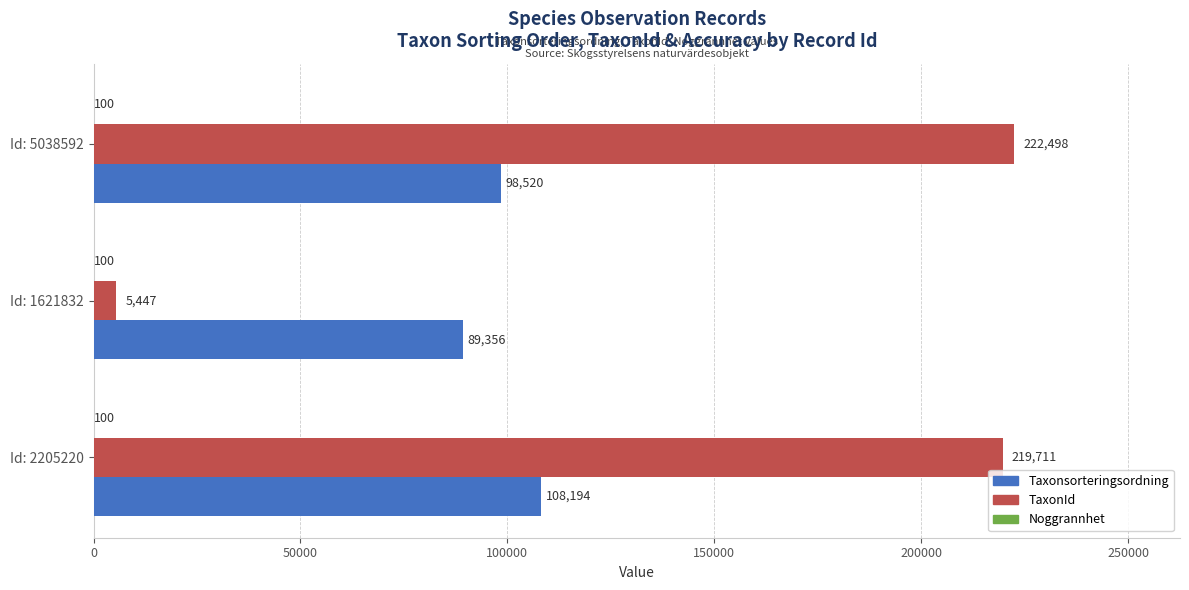

True or false: TaxonId has a value of 307993 at Id: 2205220.

False